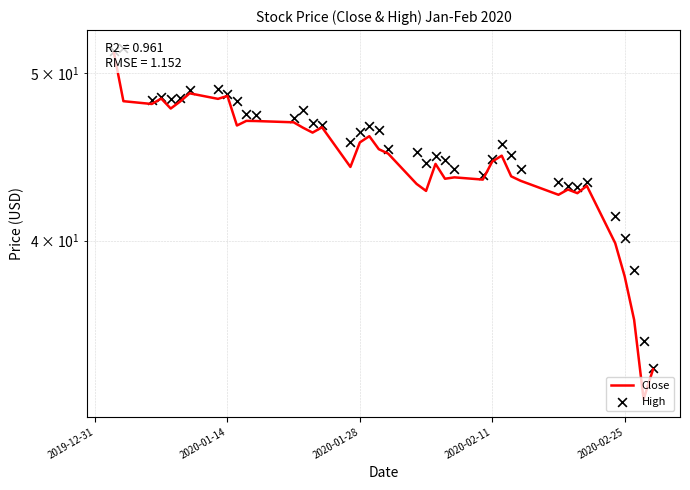

What are all the series names shown in the legend?

Close, High